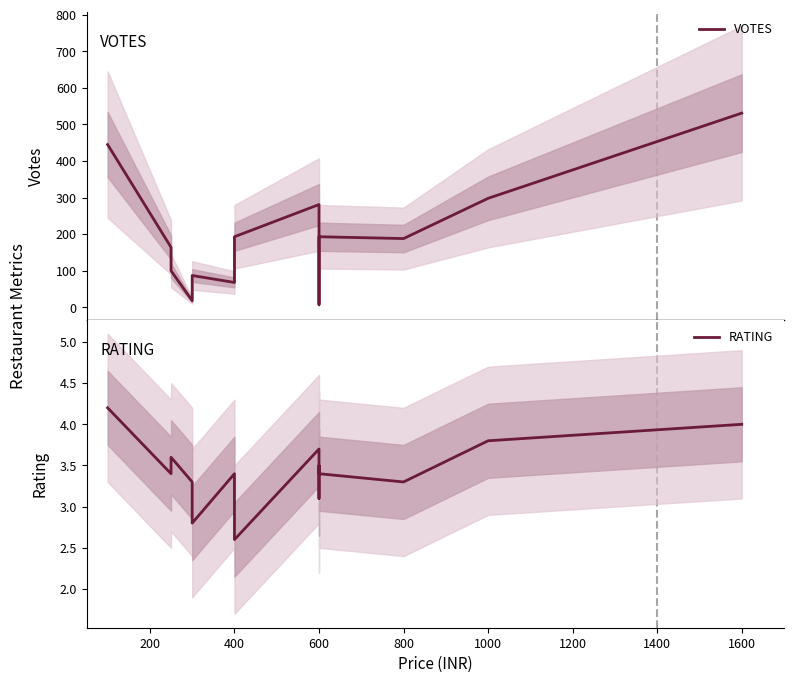

In VOTES, how many points are higher than both neighbors (excluding endpoints)?

3